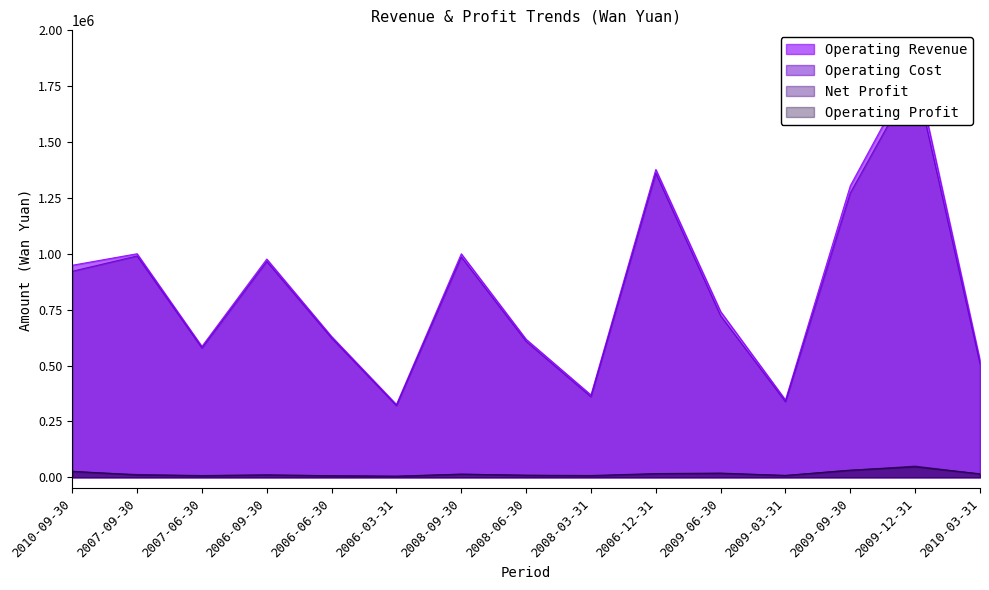

How many lines are shown in the chart?

4